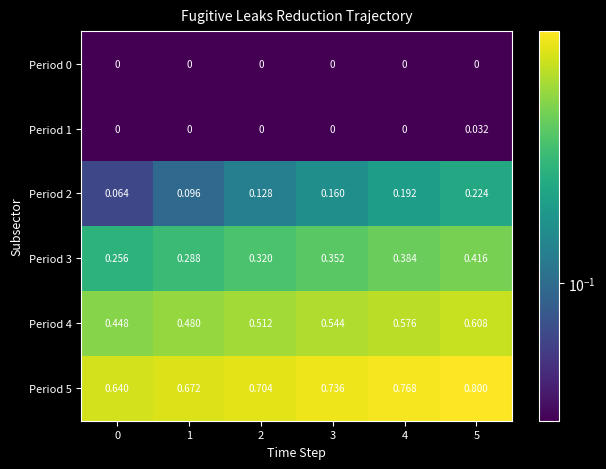

Is the value of Period 0 at 0 greater than the value of Period 5 at 5?

No